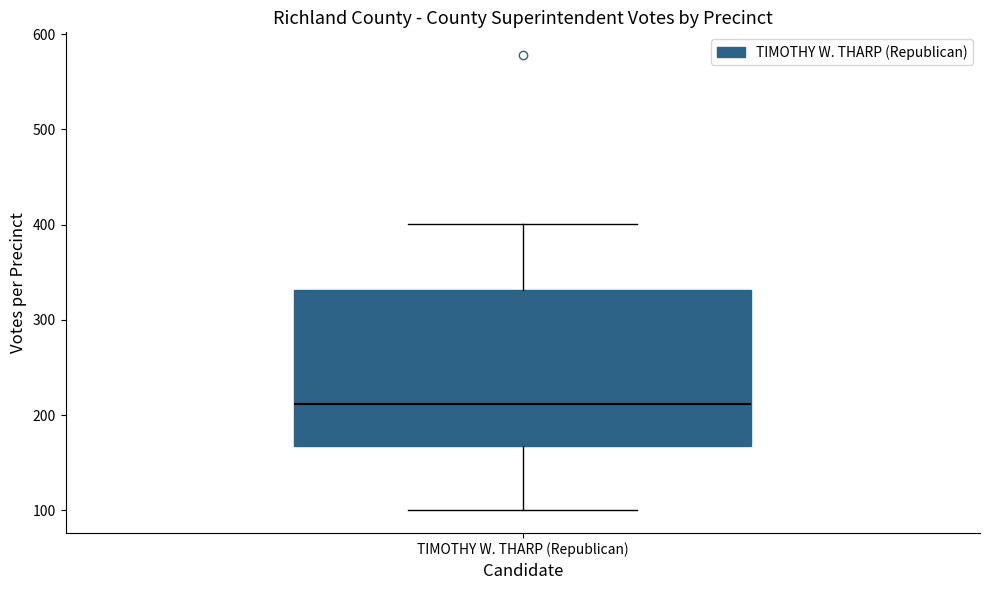

Where does the median line of the box for TIMOTHY W. THARP (Republican) sit on the y-axis? The values are not printed on the chart, so give them approximately, as read against the axis.

210